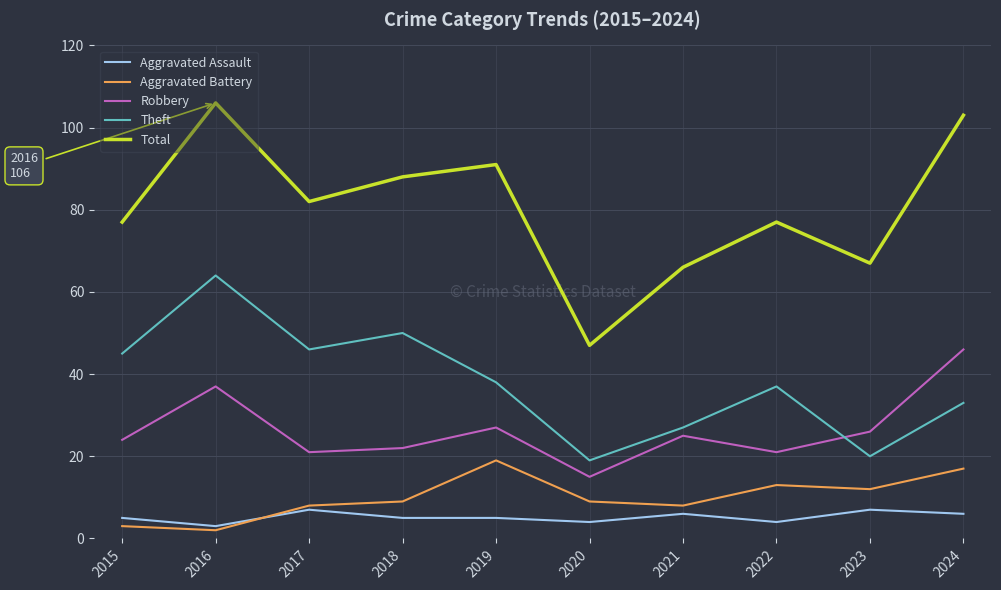

What is the difference between the second highest and second lowest values in the Aggravated Battery series?

14